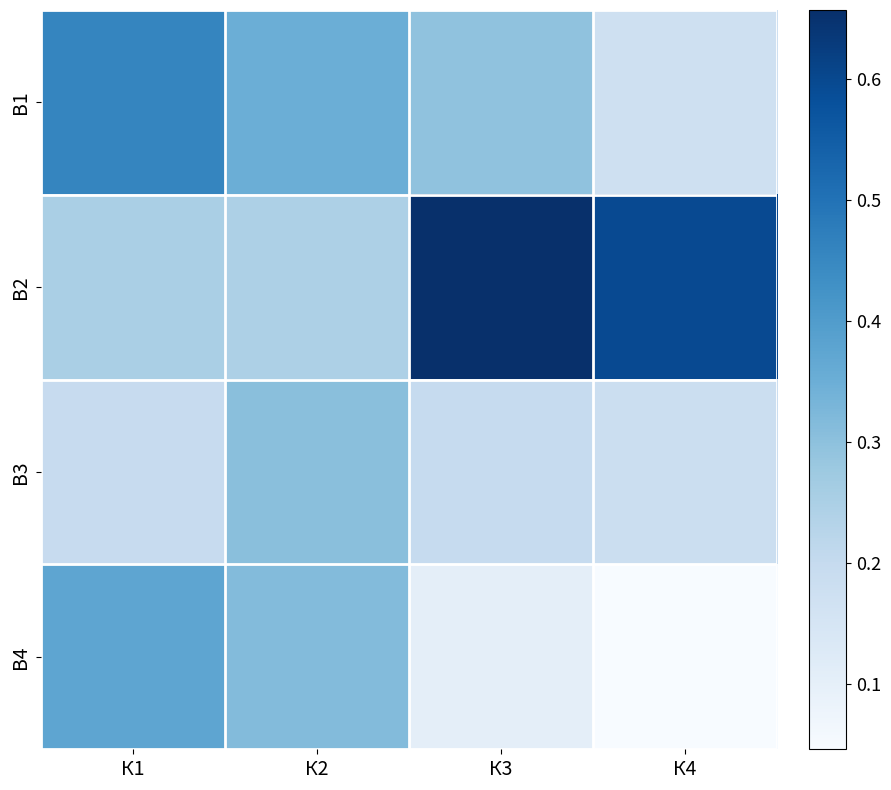

Reading right to left, transcribe all the data shown in this chart.

B1: К4=0.2	К3=0.3	К2=0.4	К1=0.5
B2: К4=0.6	К3=0.7	К2=0.2	К1=0.3
B3: К4=0.2	К3=0.2	К2=0.3	К1=0.2
B4: К4=0.0	К3=0.1	К2=0.3	К1=0.4